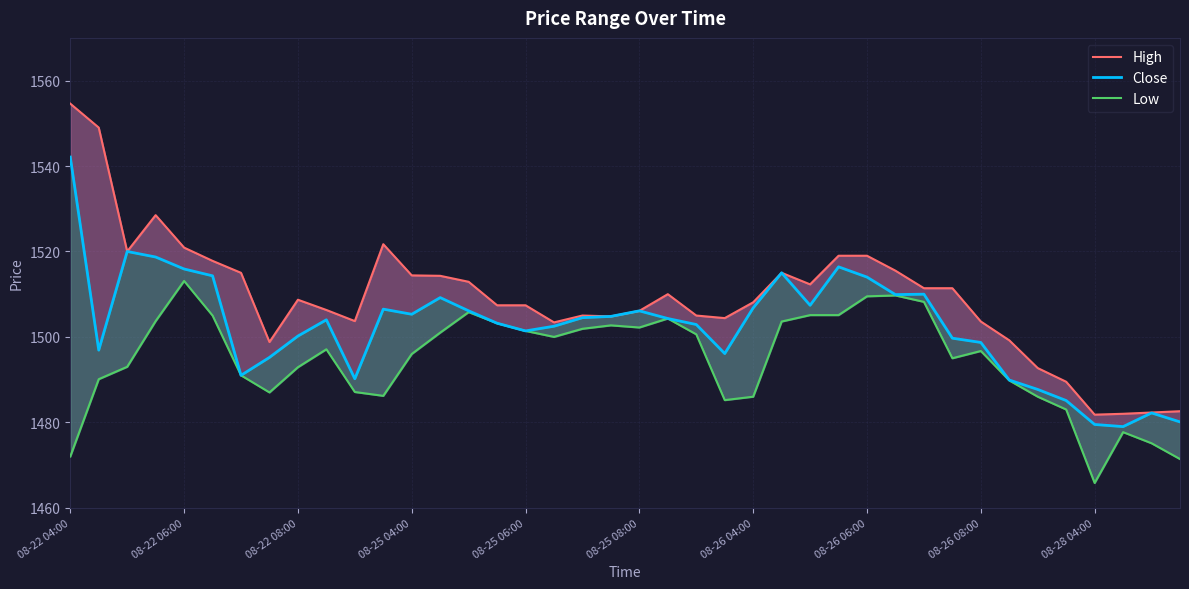

The value of Low at 08-26 06:00 is 613.5. True or false?

False